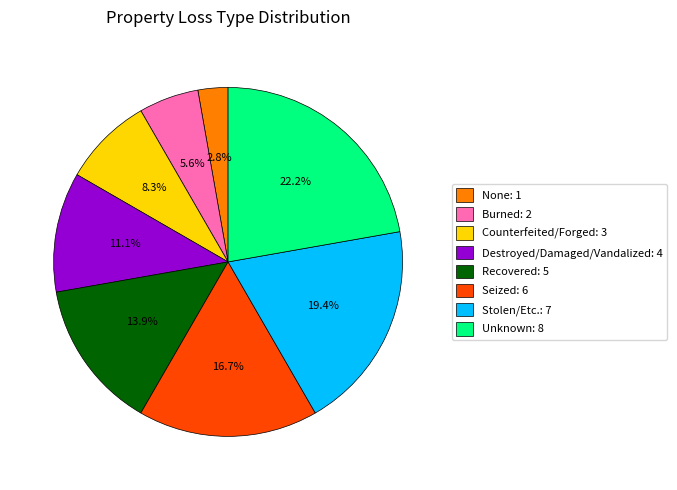

To the nearest percent, what portion does Counterfeited/Forged represent?

8%